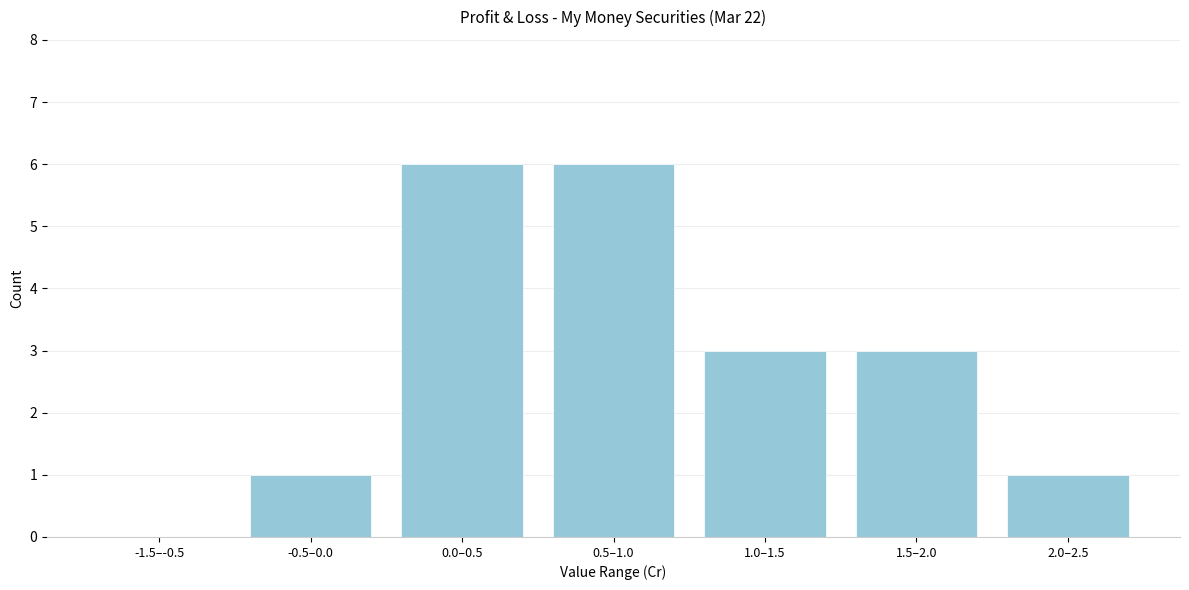

Reading right to left, extract all data points from this chart.

2.0–2.5=1	1.5–2.0=3	1.0–1.5=3	0.5–1.0=6	0.0–0.5=6	-0.5–0.0=1	-1.5–-0.5=0